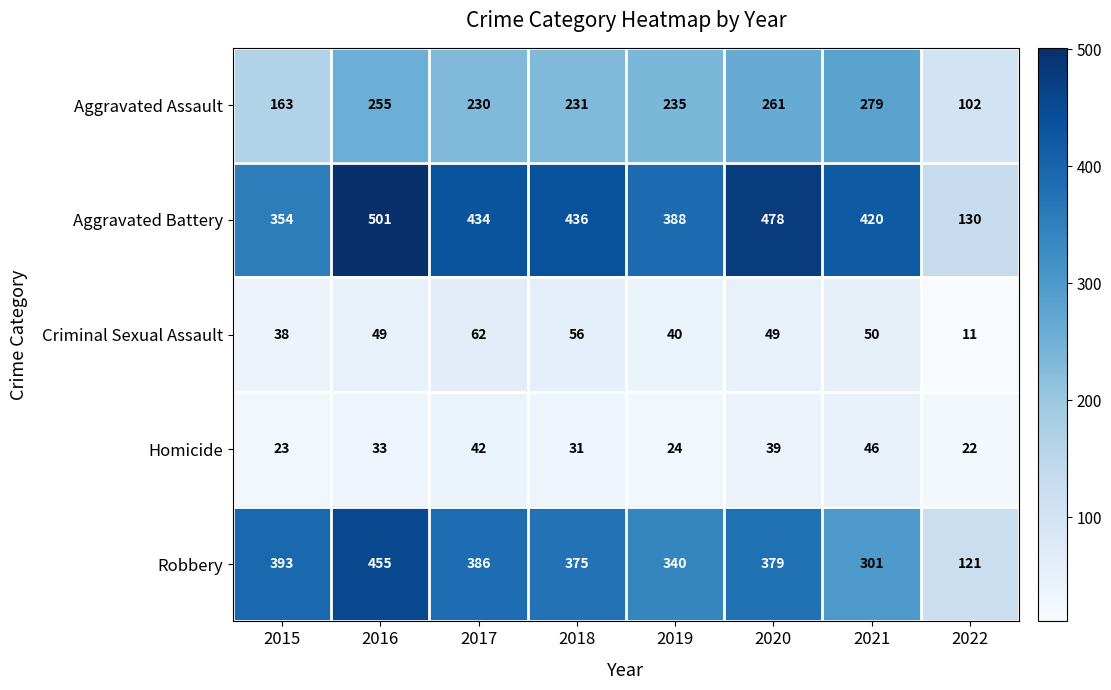

How many categories are shown in the chart?

8